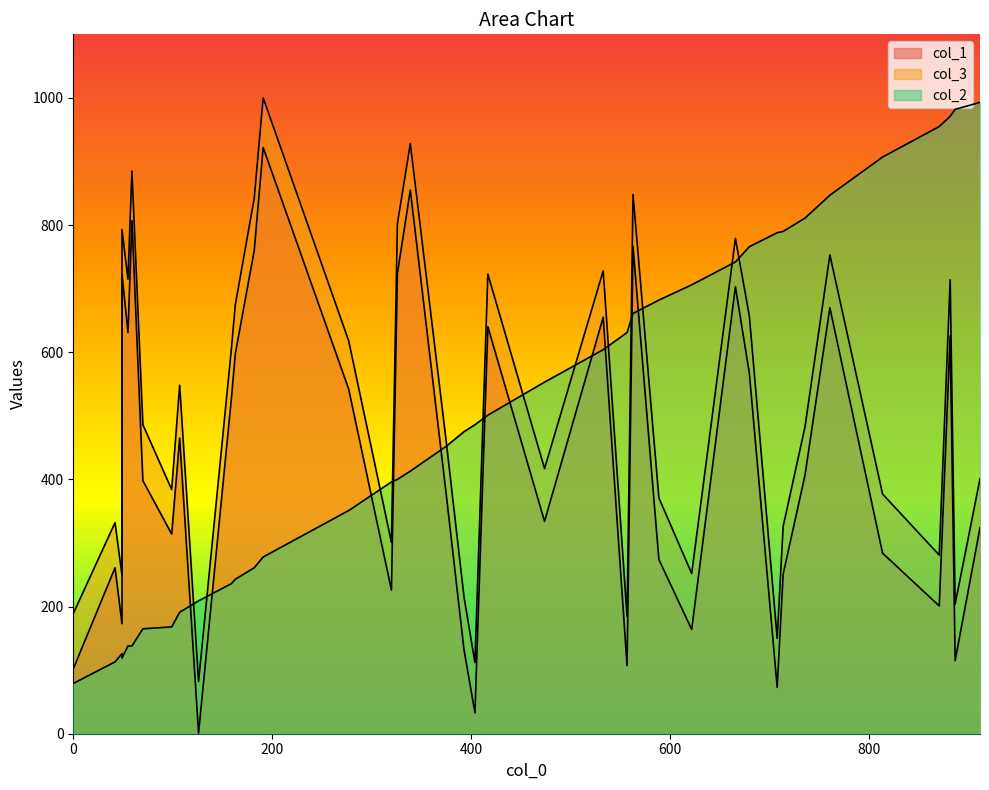

How many times do col_1 and col_2 cross each other?

19